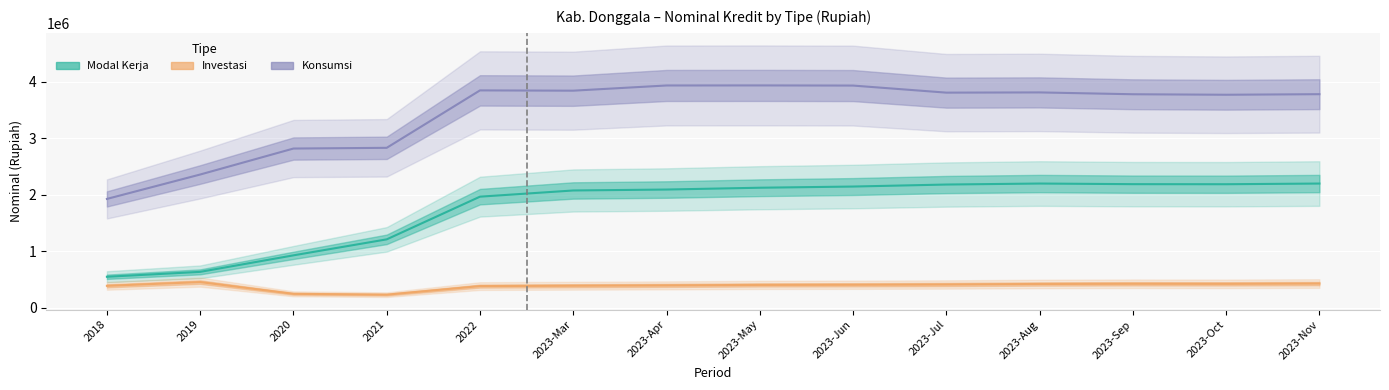

List the series in order of their peak value, highest first.

Konsumsi, Modal Kerja, Investasi